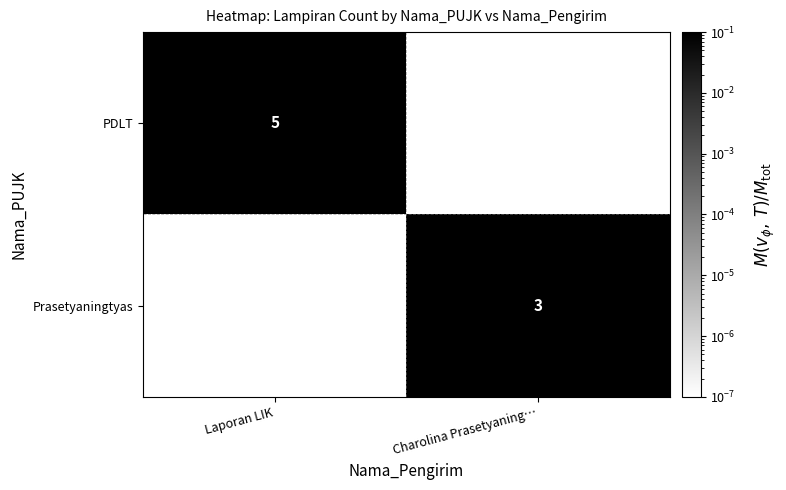

The value of Prasetyaningtyas at Charolina Prasetyaning… is 3.0. True or false?

True